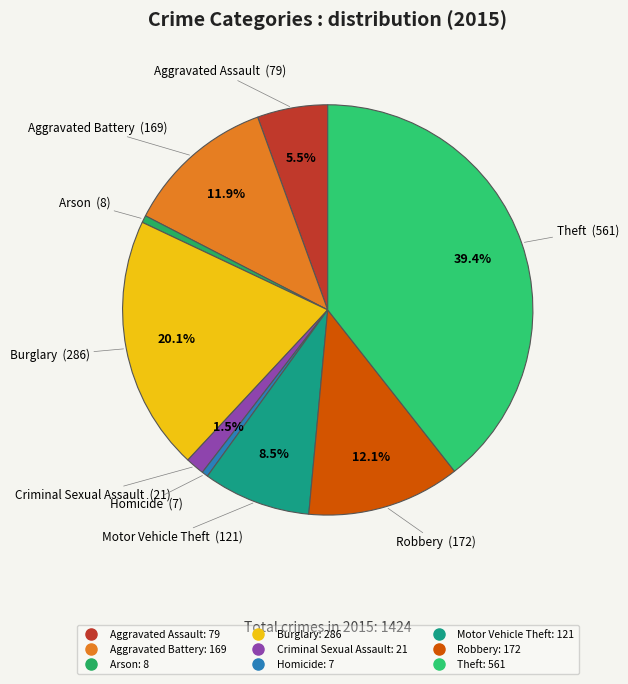

Combined, do Criminal Sexual Assault and Robbery account for over 50%?

No